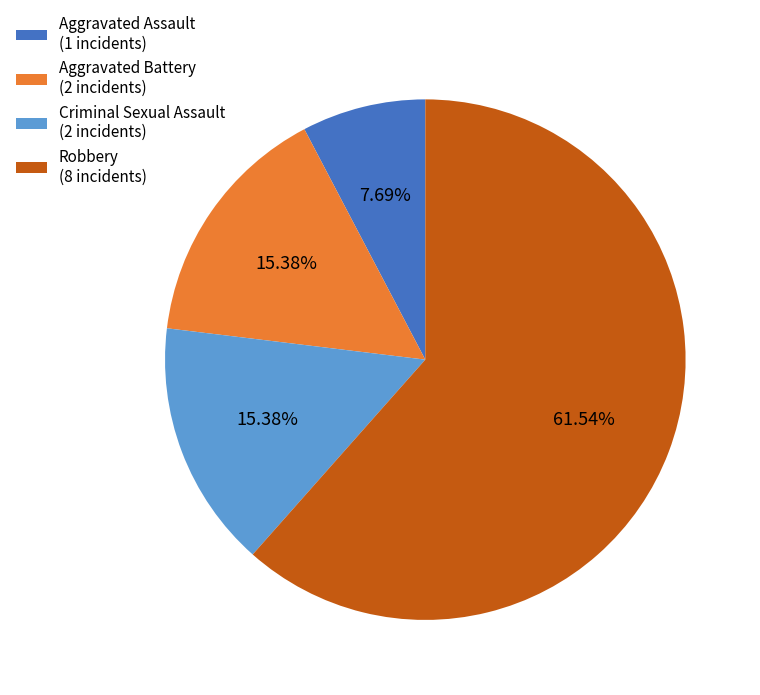

Approximately how many times larger is the value at Aggravated Assault compared to Criminal Sexual Assault?

0.5